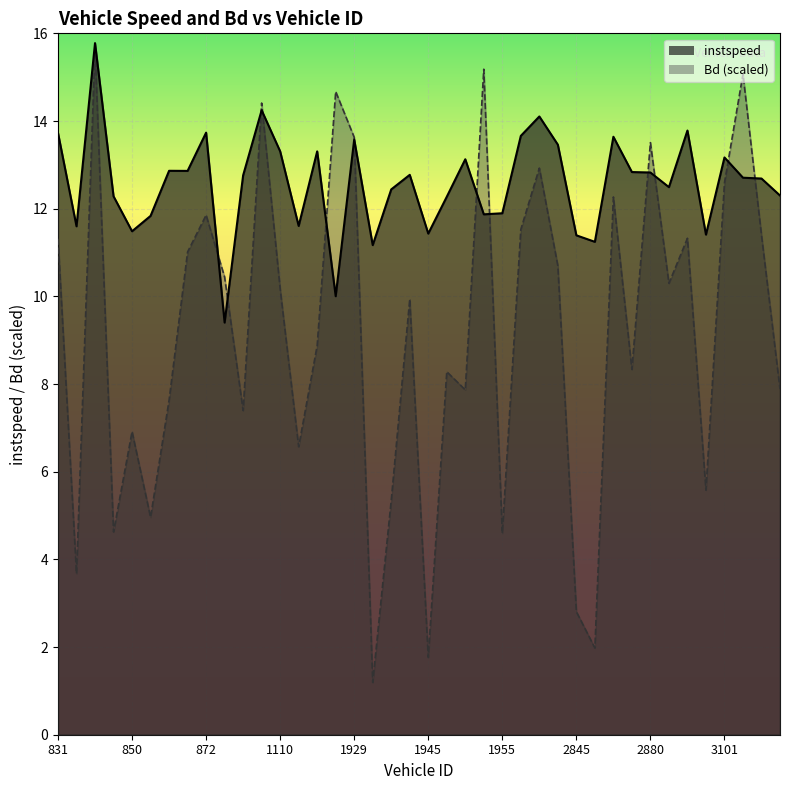

At which category does instspeed reach its first local valley?

834